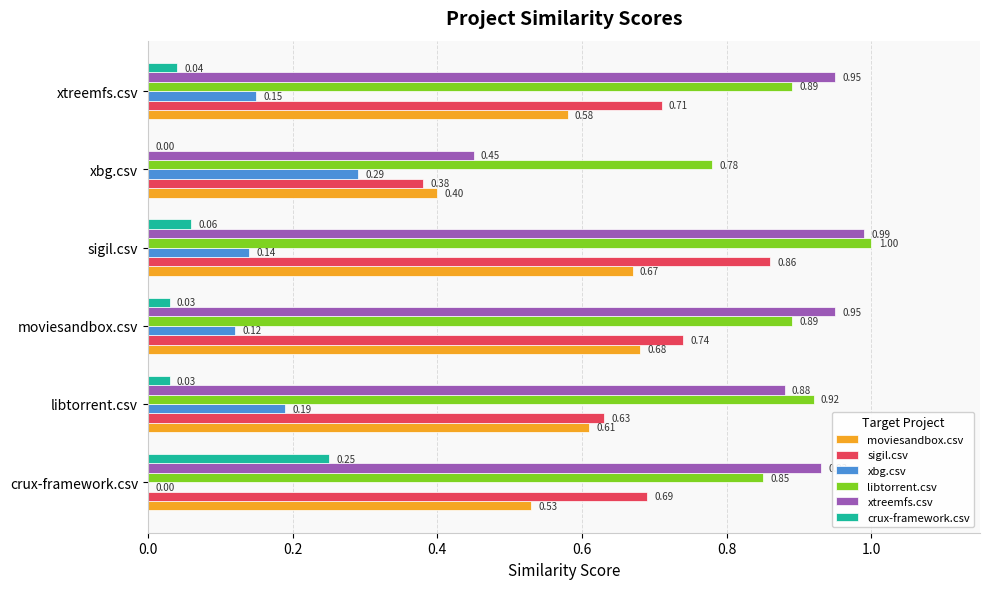

At which label does moviesandbox.csv reach its peak?

moviesandbox.csv